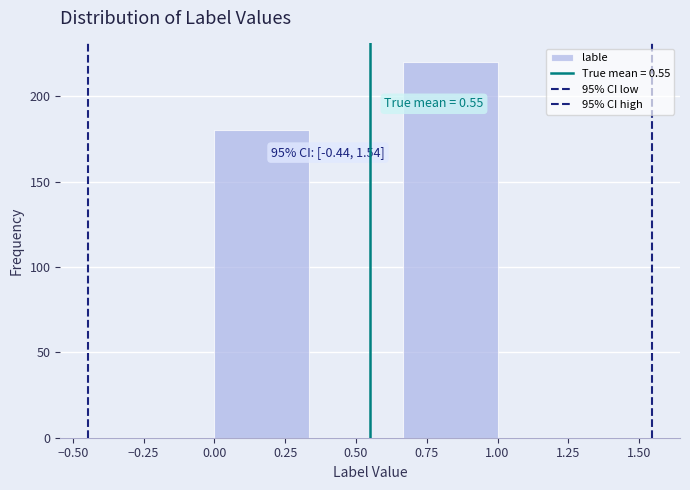

Which range on the x-axis has the tallest bar?

0.65 to 1.00